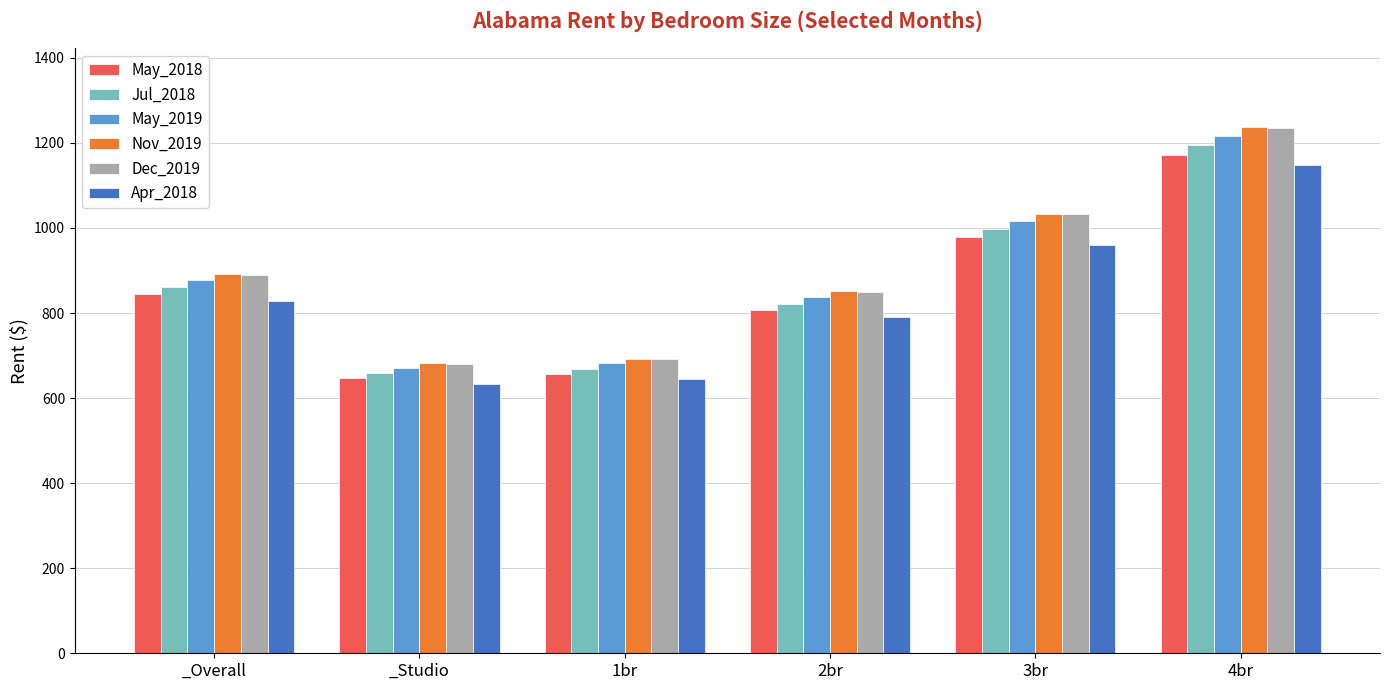

Count the number of data series in this chart.

6